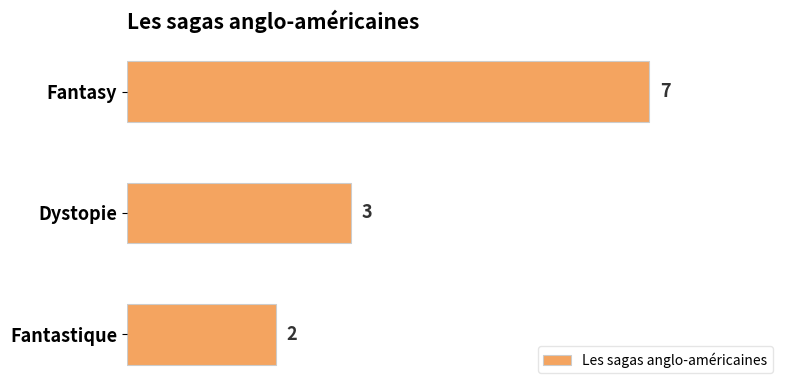

Which has a higher value, Fantasy or Dystopie?

Fantasy